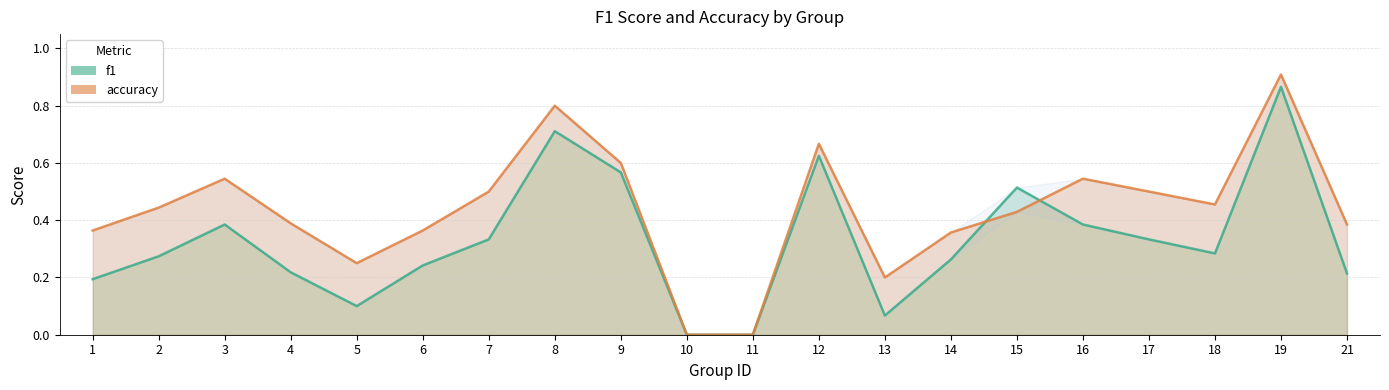

Rank the series by their average value, from highest to lowest.

accuracy, f1